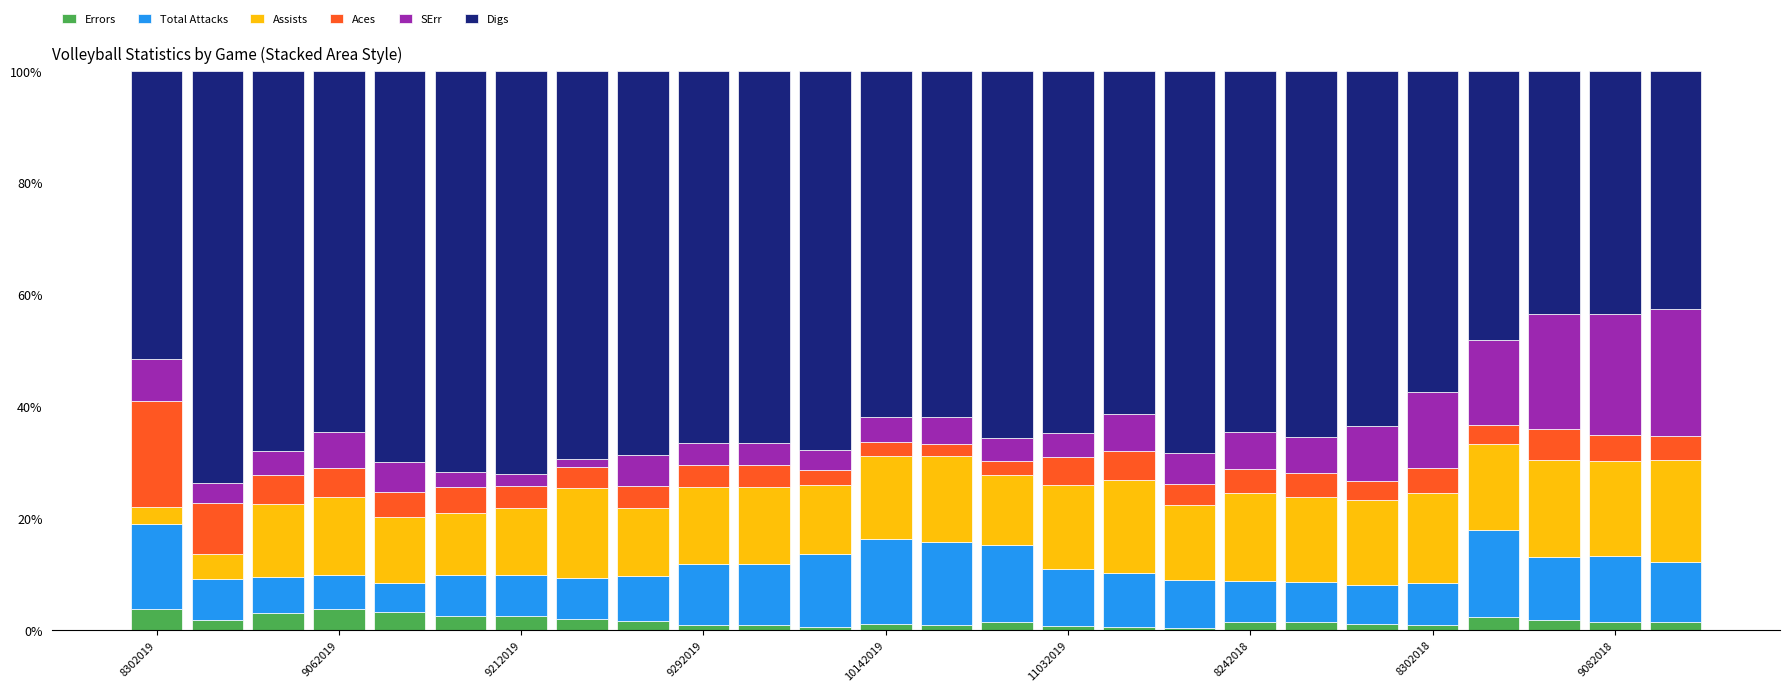

How many bars are there in total?

26